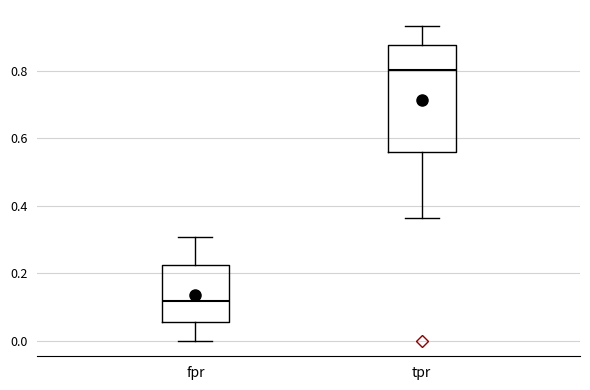

Comparing the boxes themselves (not the whiskers), which one is the tallest?

tpr